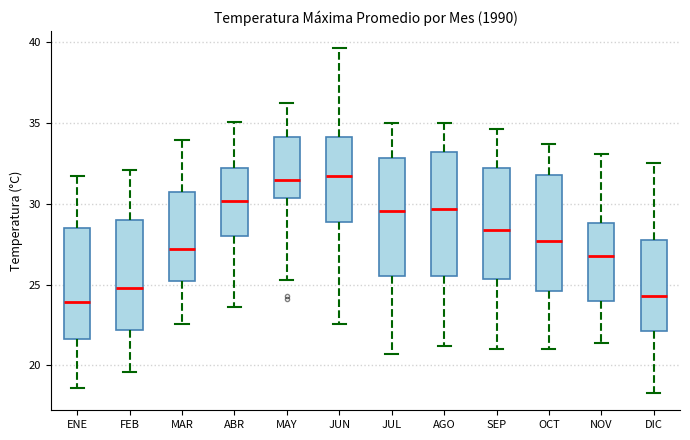

Reading left to right, read every box against the y-axis: the position of its median line, the range the box covers, and the ends of its whiskers. The values are not printed on the chart, so give them approximately, as read against the axis.

ENE: median 24.0, box 21.5 to 28.5, whiskers 18.5 to 31.5
FEB: median 25.0, box 22.0 to 29.0, whiskers 19.5 to 32.0
MAR: median 27.0, box 25.0 to 31.0, whiskers 22.5 to 34.0
ABR: median 30.0, box 28.0 to 32.0, whiskers 23.5 to 35.0
MAY: median 31.5, box 30.5 to 34.0, whiskers 25.5 to 36.0
JUN: median 31.5, box 29.0 to 34.0, whiskers 22.5 to 39.5
JUL: median 29.5, box 25.5 to 33.0, whiskers 20.5 to 35.0
AGO: median 29.5, box 25.5 to 33.0, whiskers 21.0 to 35.0
SEP: median 28.5, box 25.5 to 32.0, whiskers 21.0 to 34.5
OCT: median 27.5, box 24.5 to 32.0, whiskers 21.0 to 33.5
NOV: median 27.0, box 24.0 to 29.0, whiskers 21.5 to 33.0
DIC: median 24.5, box 22.0 to 28.0, whiskers 18.5 to 32.5